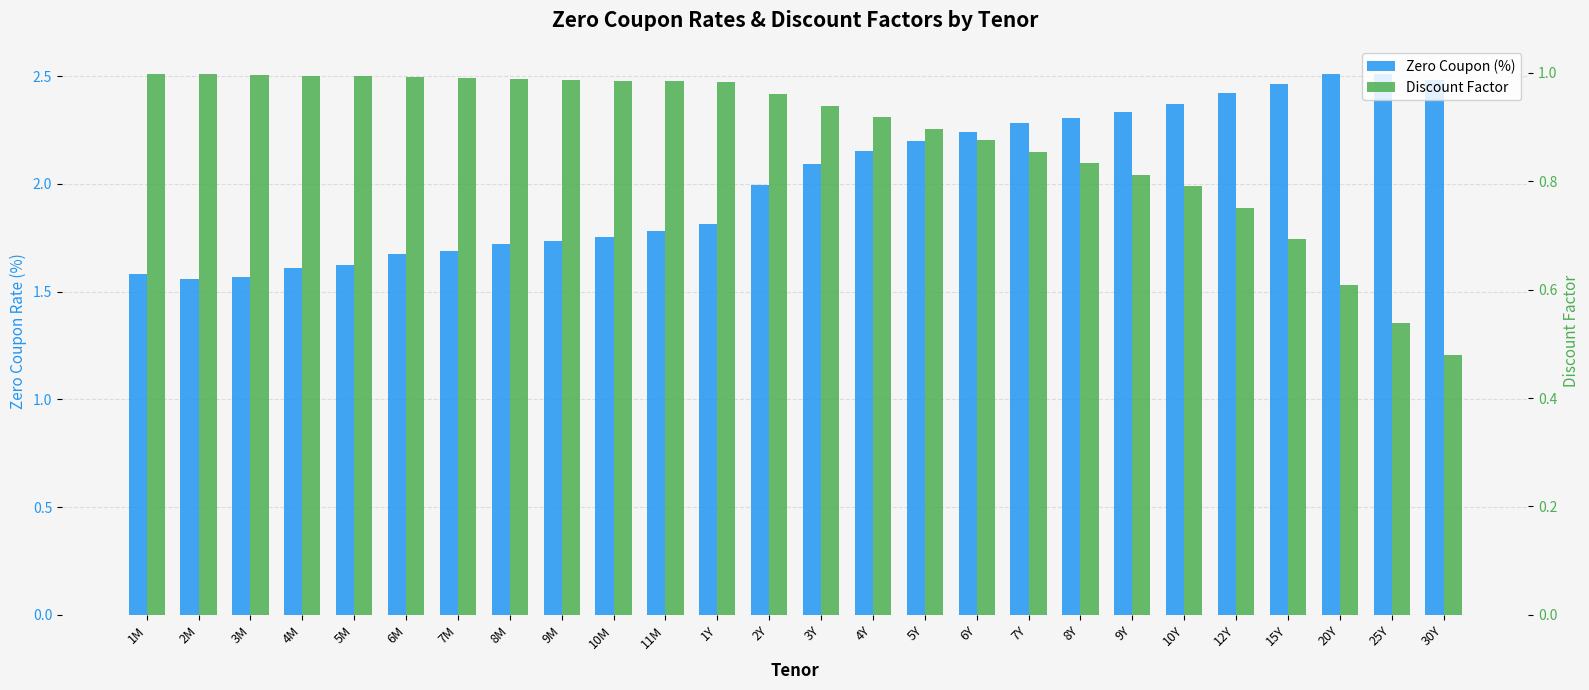

What is the total value across all series at 15Y?

3.2